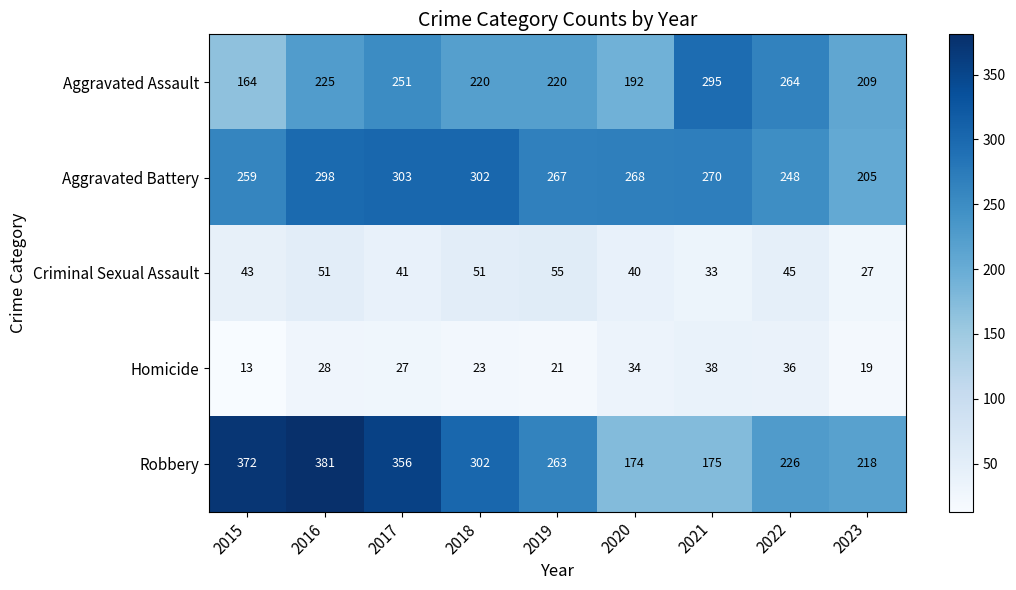

What is the approximate value of Aggravated Battery at 2019, to the nearest 5?

265